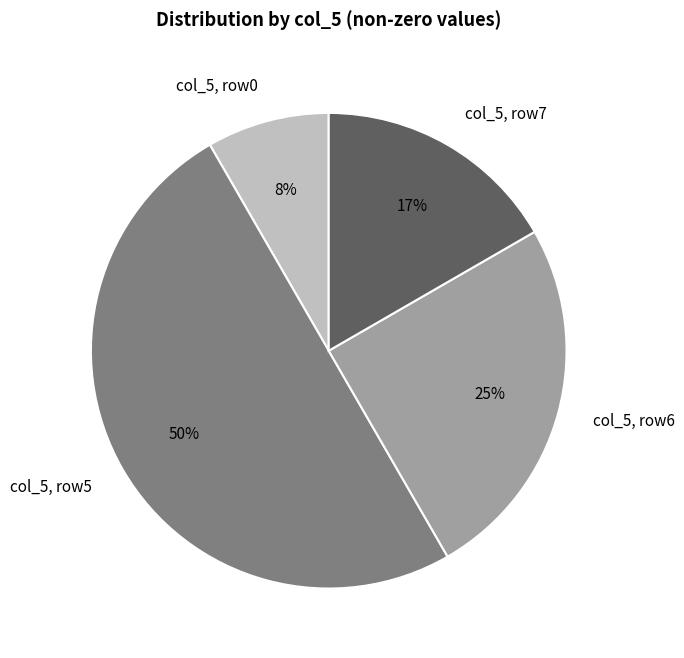

Combined, do col_5, row7 and col_5, row5 account for over 50%?

Yes